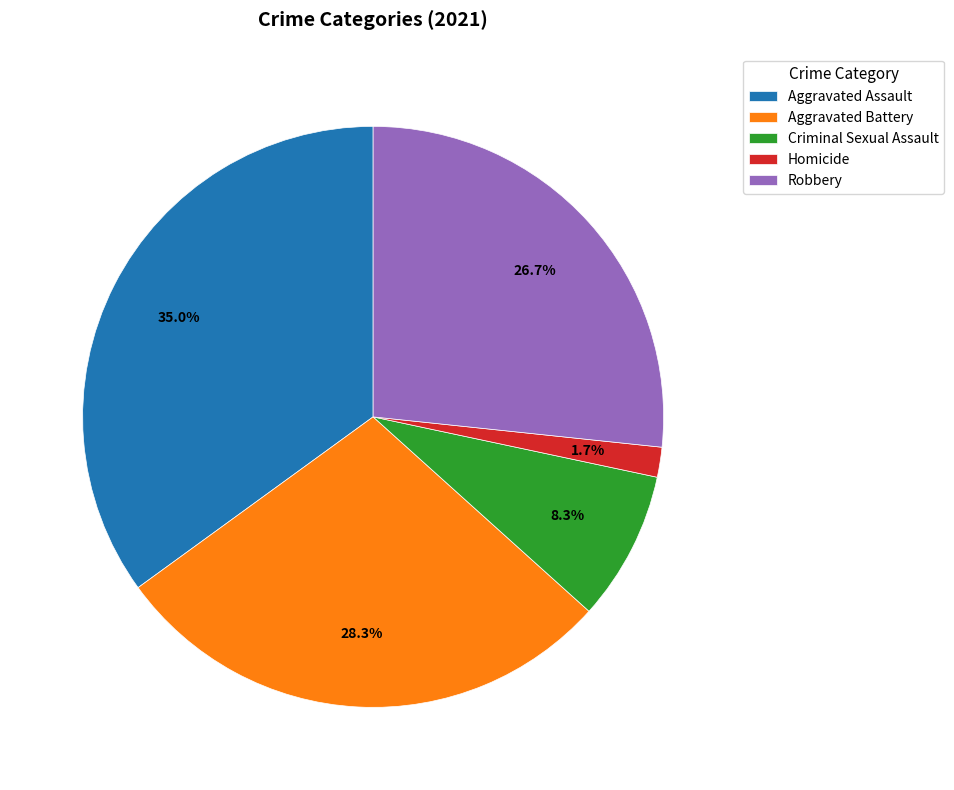

Which category has the biggest portion of the pie?

Aggravated Assault